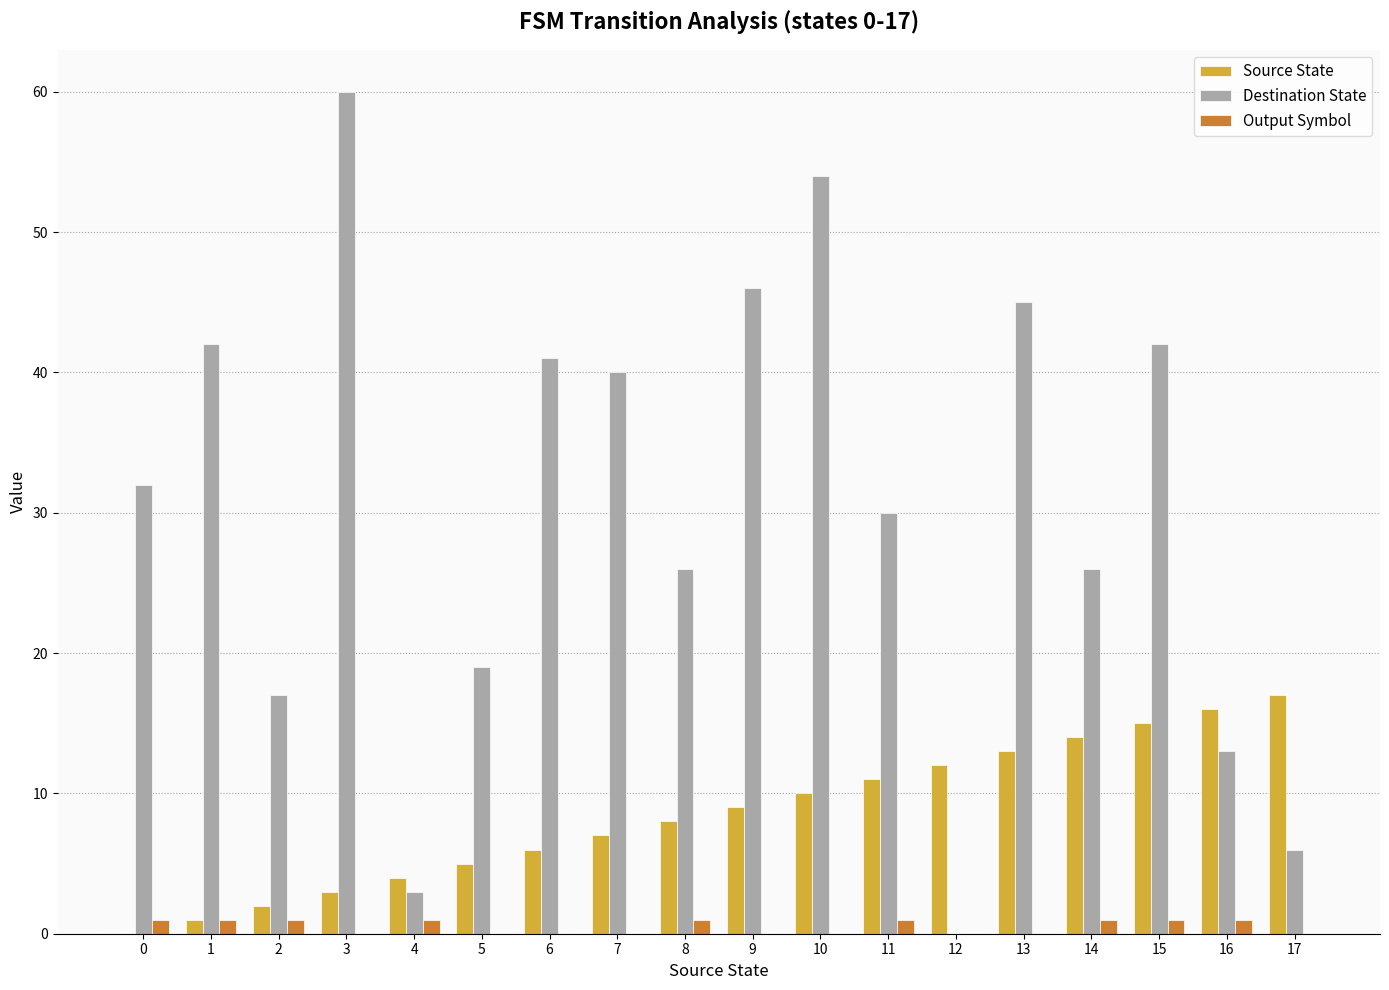

At which category does the chart reach its peak across all series?

3